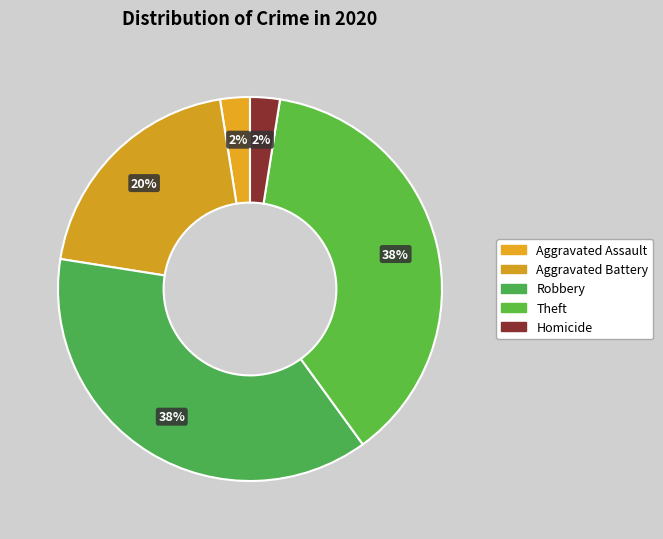

To the nearest percent, what portion does Aggravated Battery represent?

20%